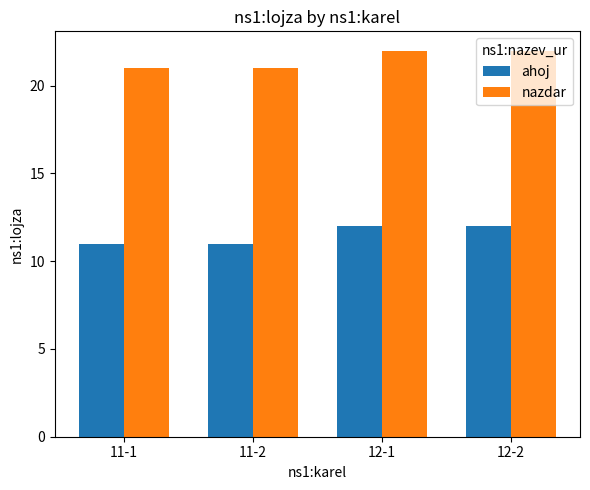

Which series has the largest total across all categories?

nazdar